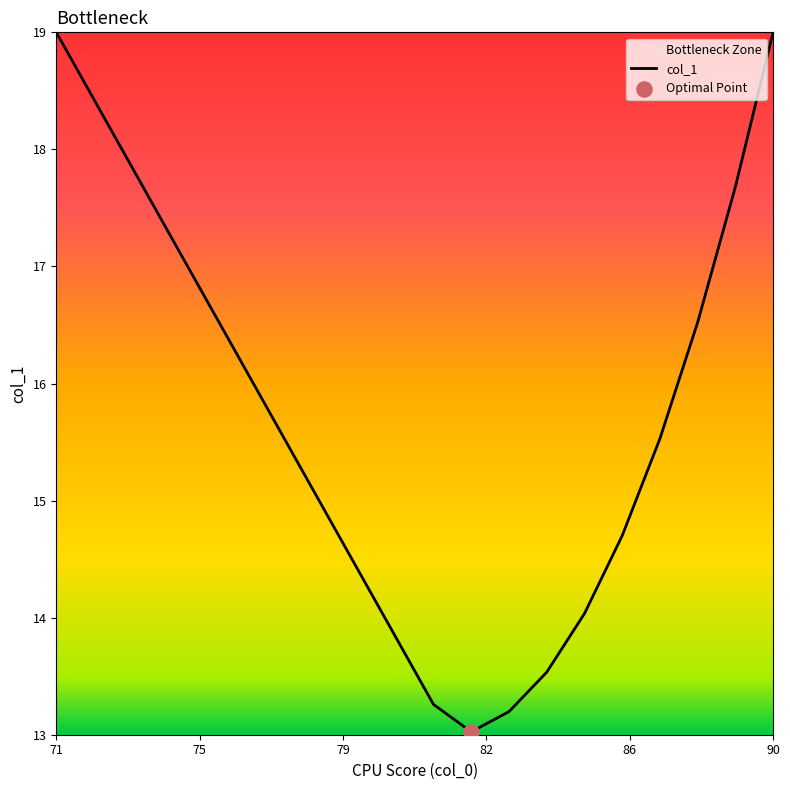

What is the difference between the maximum and minimum values?

6.0